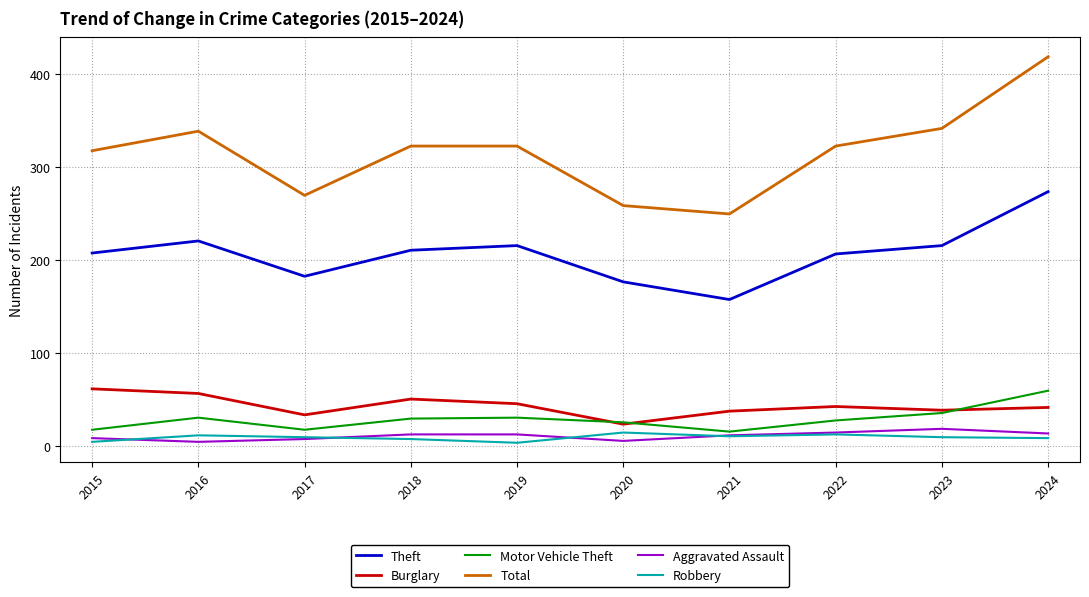

Which series ends up on top after the final intersection of Burglary and Motor Vehicle Theft?

Motor Vehicle Theft